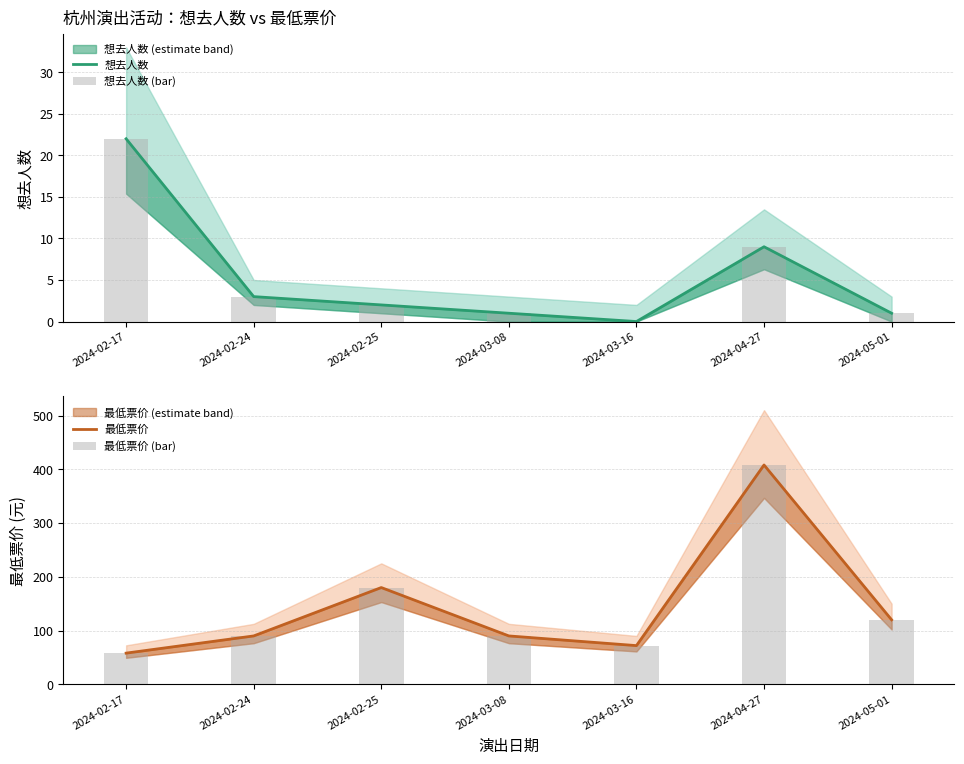

What is the sum of all 最低票价 (bar) values?

1018